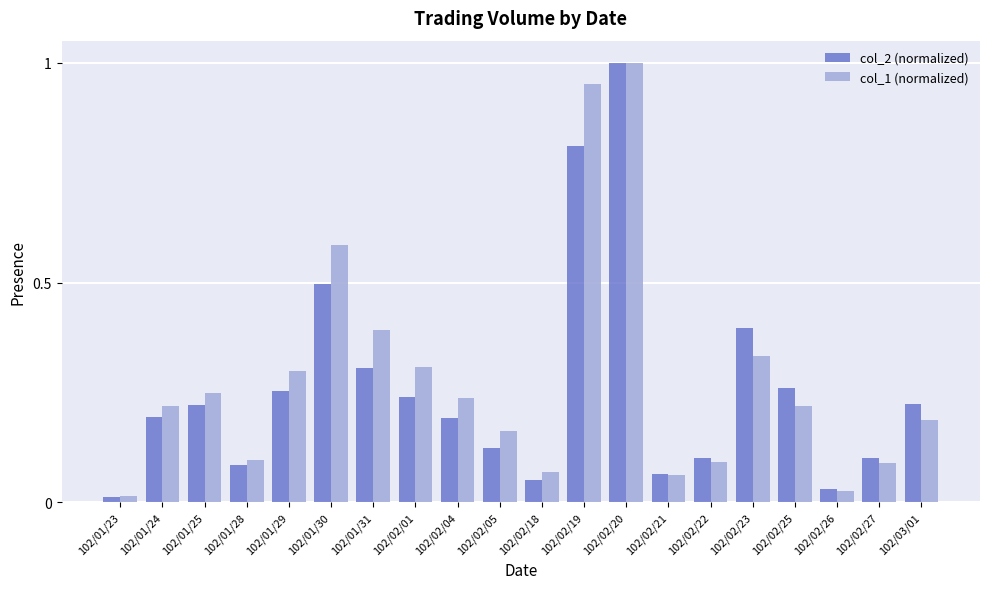

Between 102/02/20 and 102/02/26, which series saw the biggest shift?

col_1 (normalized)